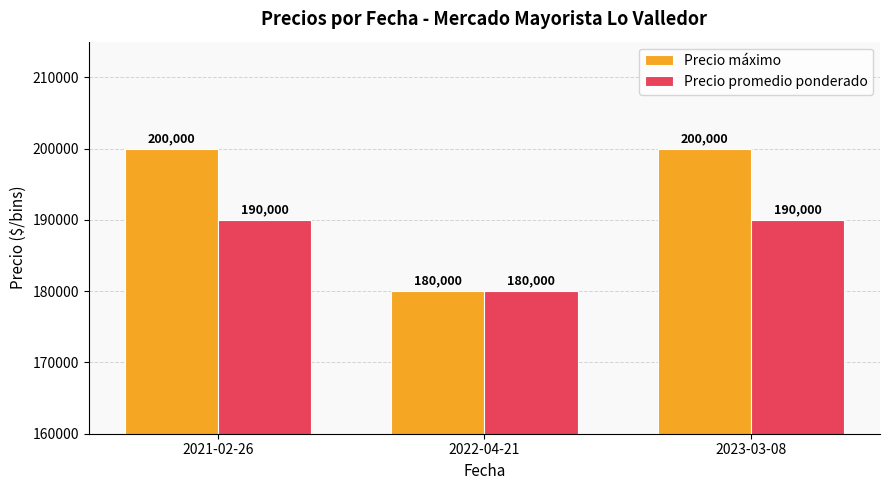

At how many categories does at least one series exceed 197893?

2